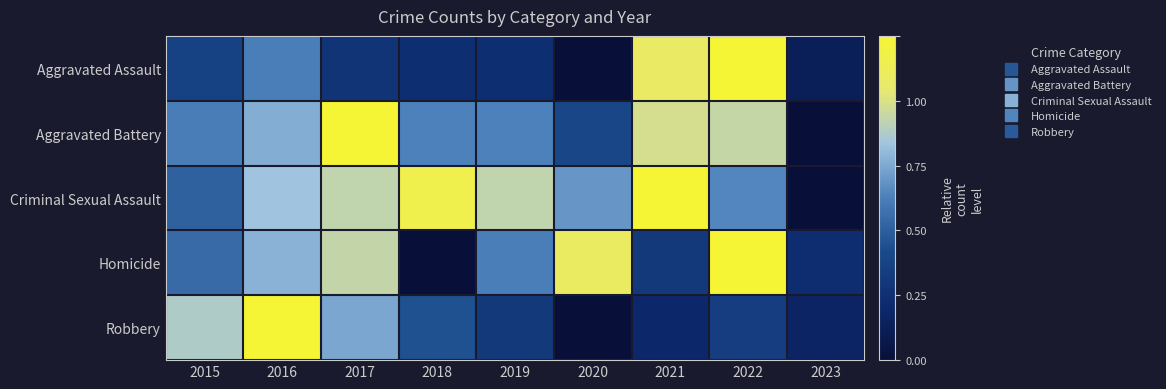

What is the maximum value shown in the chart?

1.0